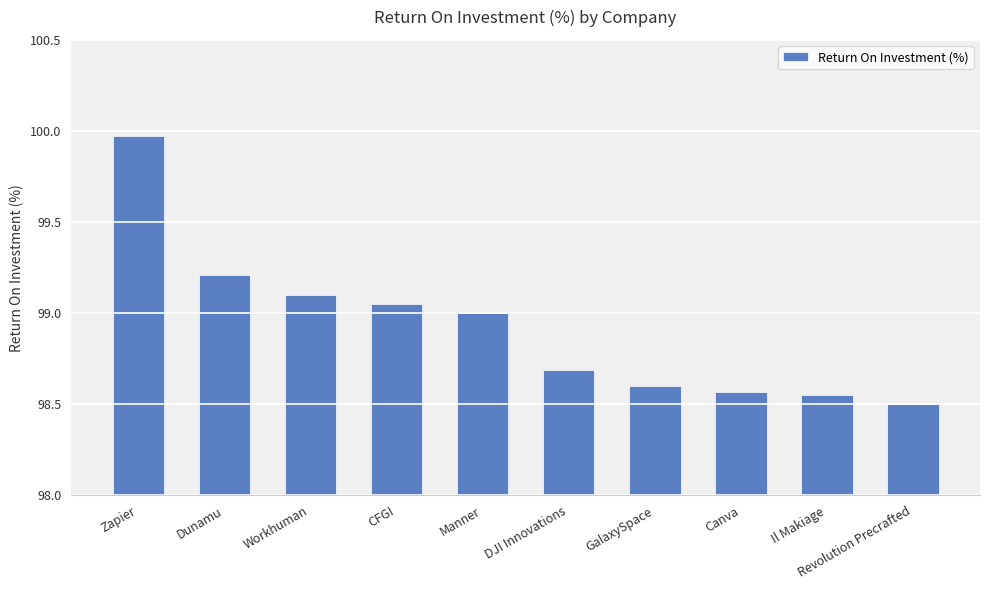

Are the bars horizontal?

No